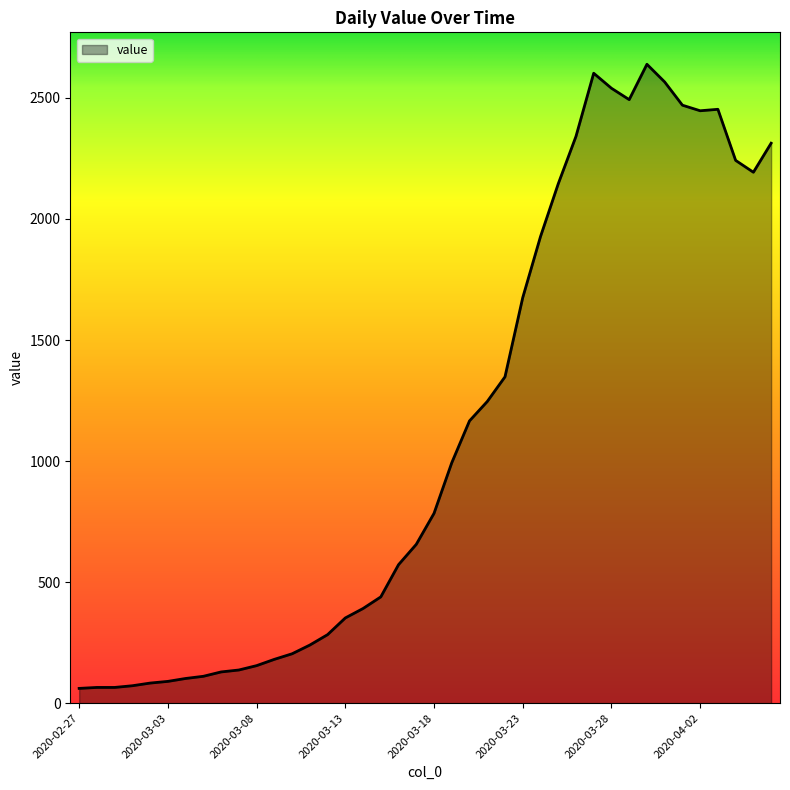

How many categories are shown in the chart?

40